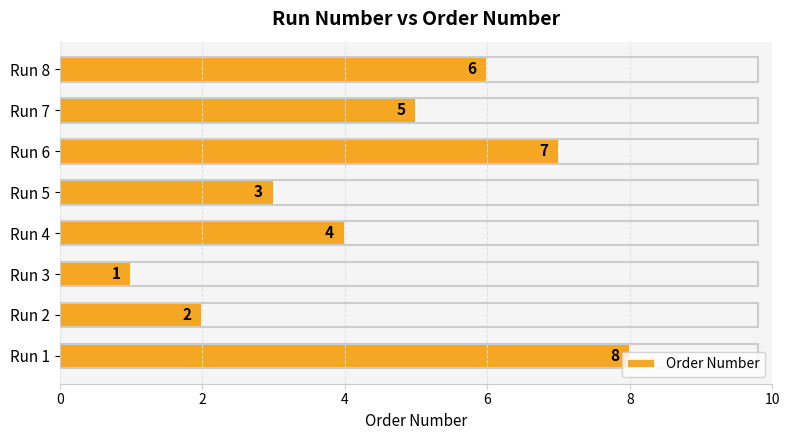

At which label is the value closest to 4?

Run 4